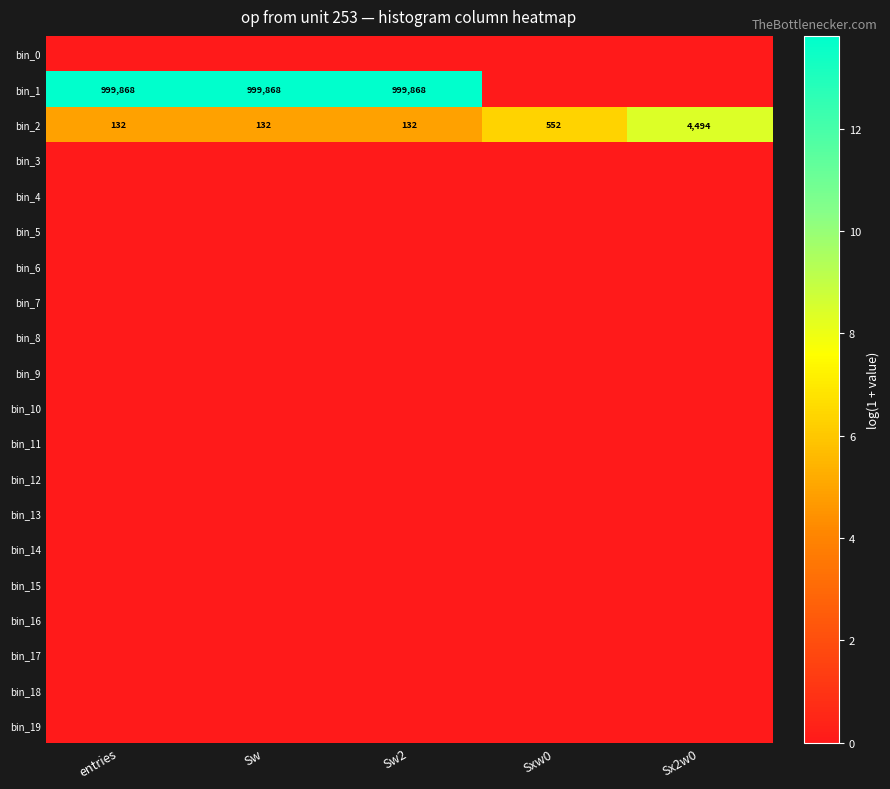

The value of bin_2 at Sxw0 is 830. True or false?

False